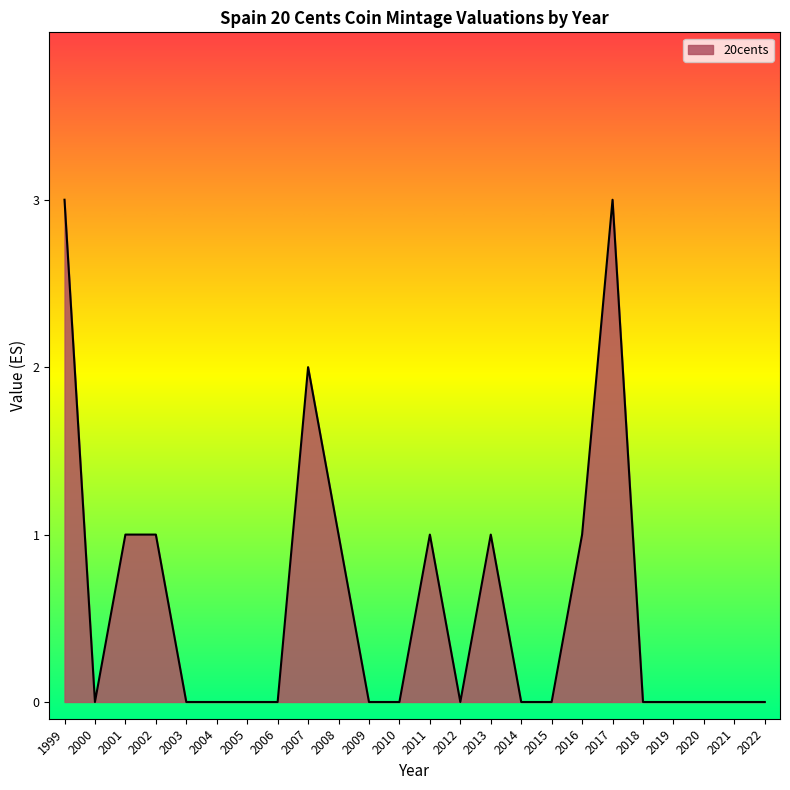

Which has a higher value, 2002 or 2018?

2002